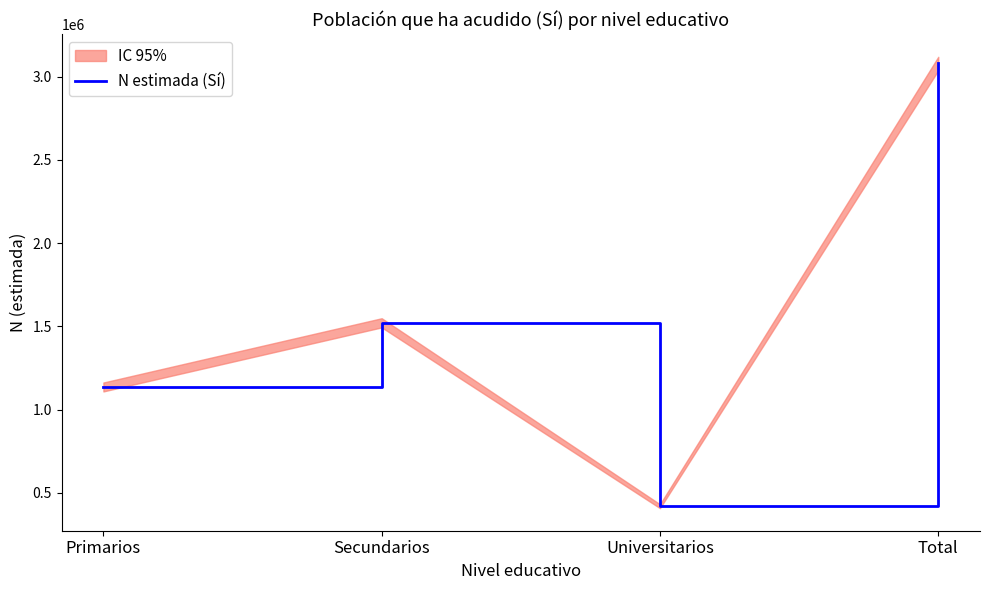

Is it true that the value at Secundarios is 1522734?

True